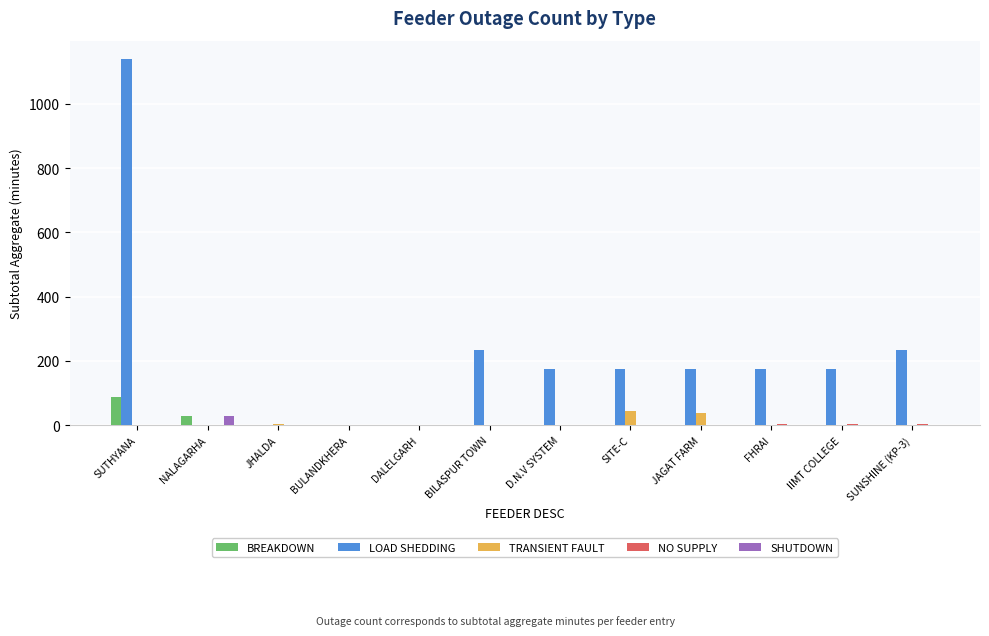

The value of TRANSIENT FAULT at SUTHYANA is 0. True or false?

True